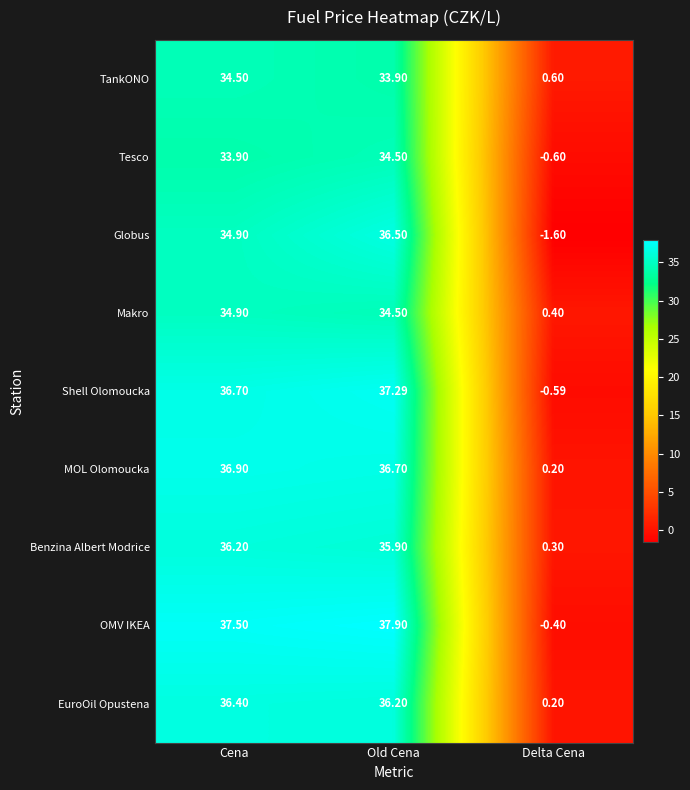

Which series has the widest spread of values?

OMV IKEA